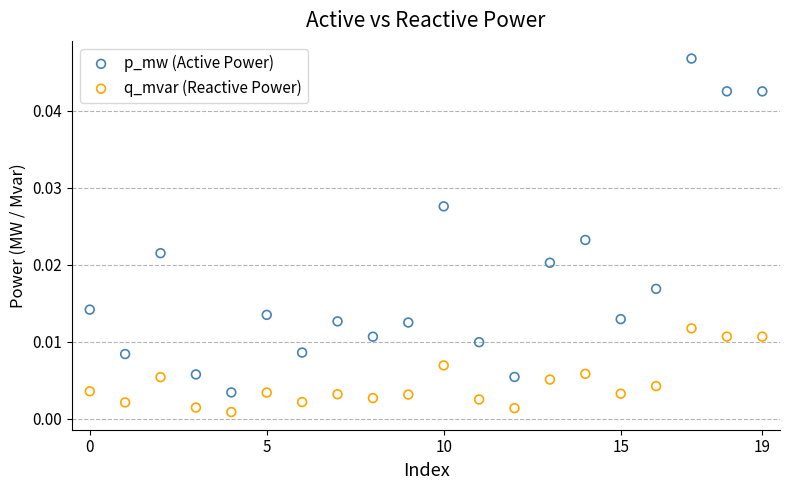

Which series has the largest Y range (max minus min)?

p_mw (Active Power)